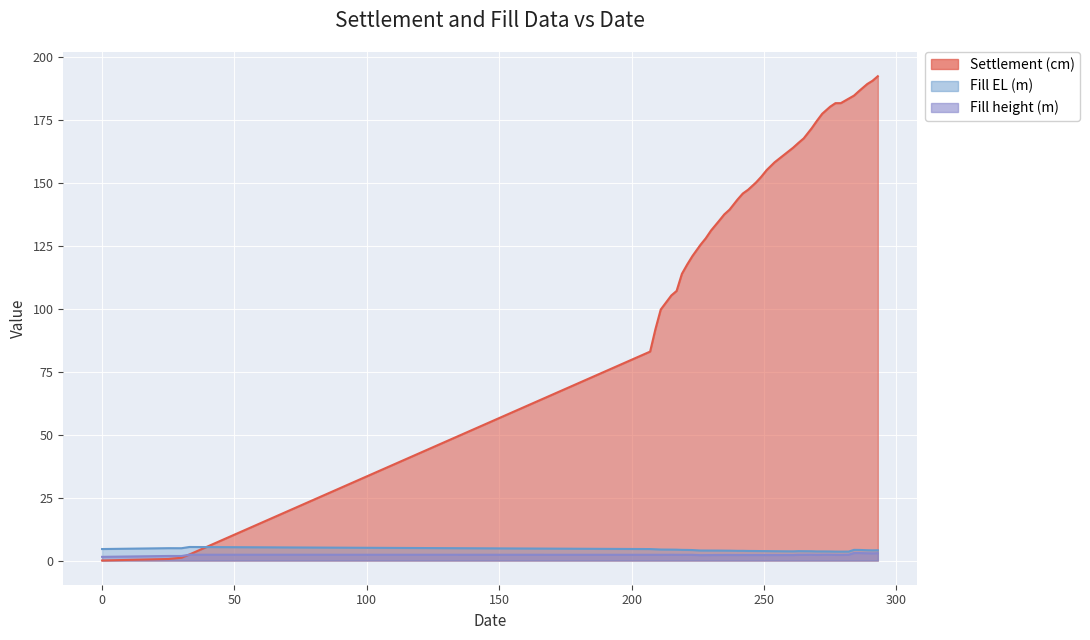

What value does the Fill EL (m) series have at 25?

4.9